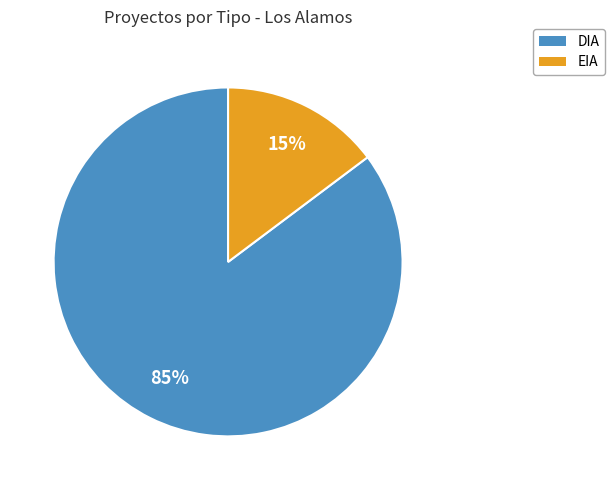

To the nearest percent, what is the combined percentage of DIA and EIA?

100%